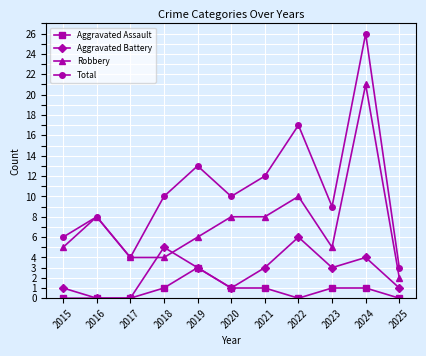

True or false: Aggravated Assault and Total cross at least once.

False